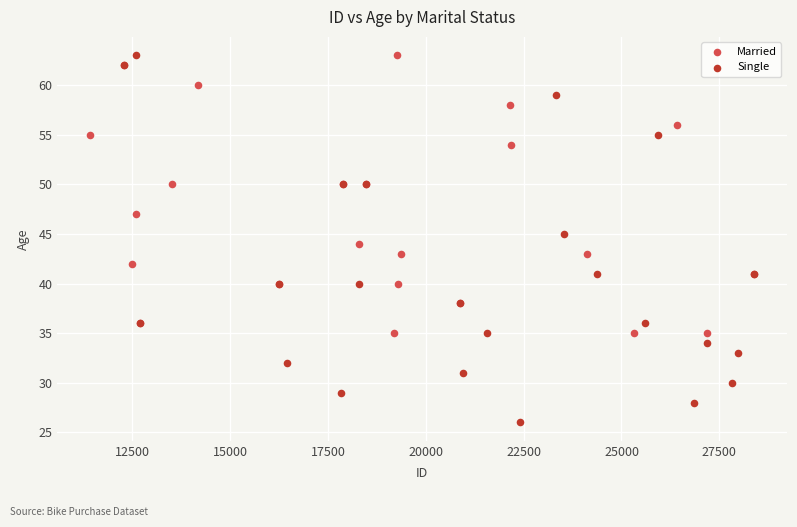

Which series contains the lowest Y value?

Single